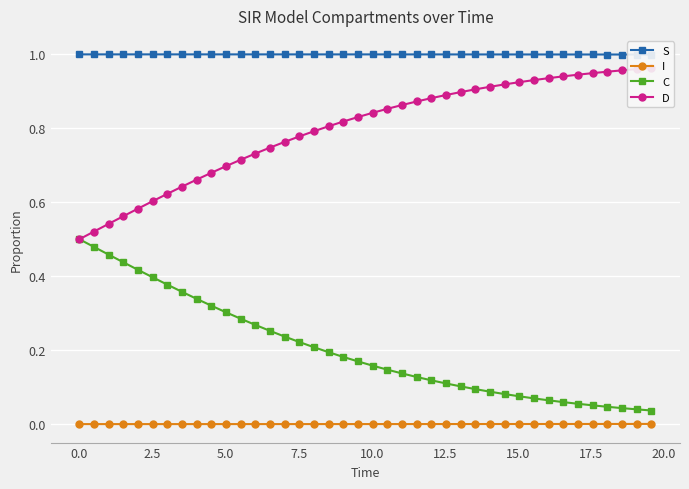

True or false: I and C intersect in this chart.

False